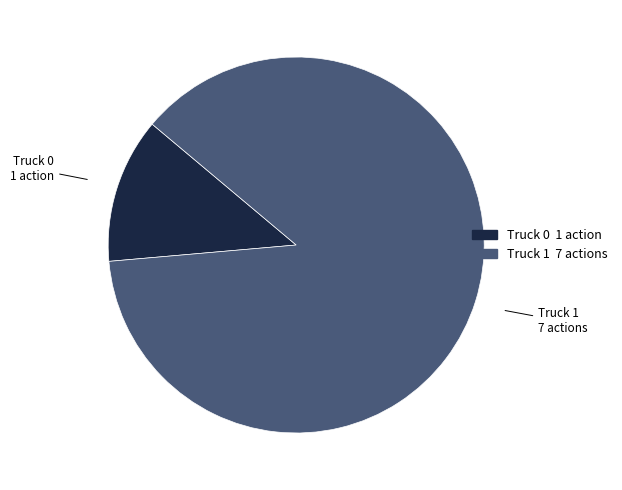

Is the sum of Truck 1 and Truck 0 greater than half?

Yes